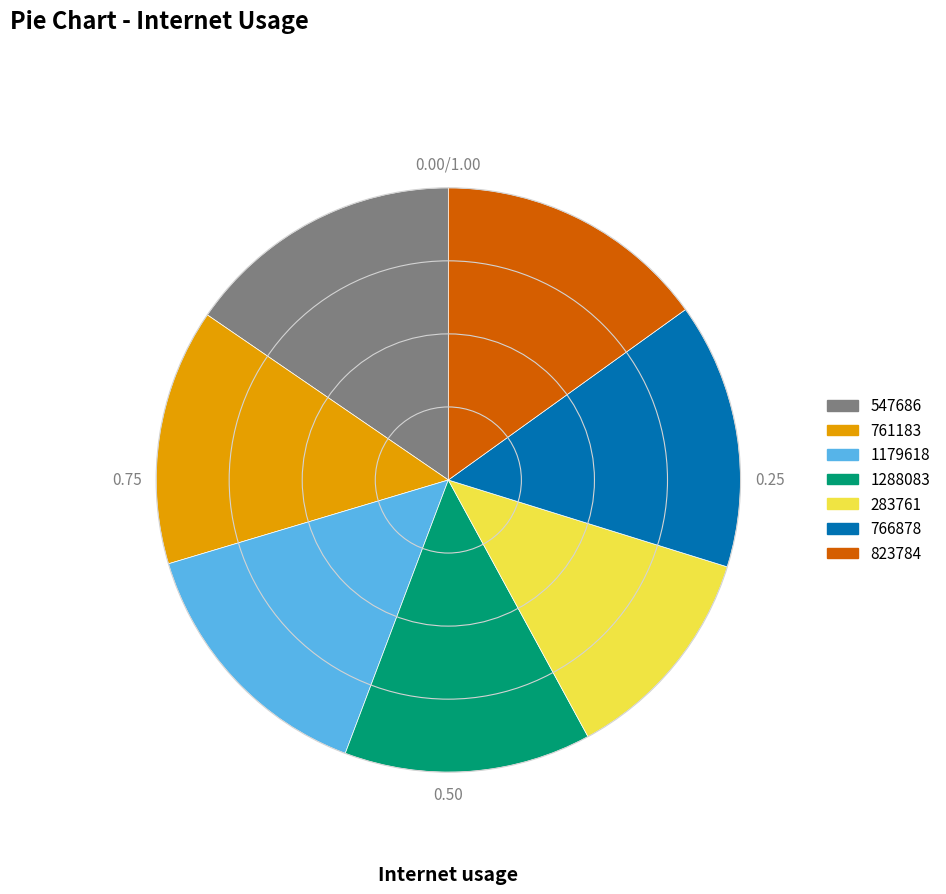

Combined, do 761183 and 823784 account for over 50%?

No